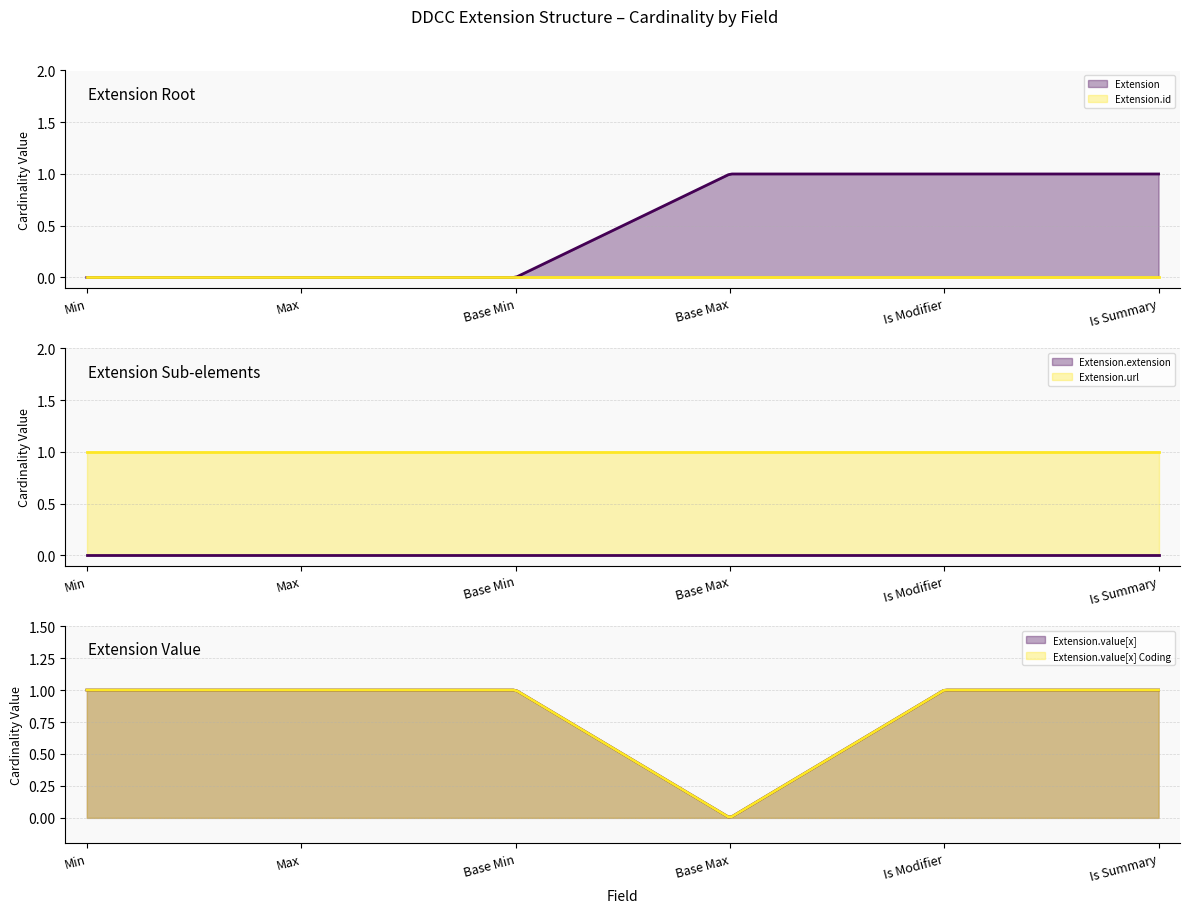

What position from the right is Min?

6